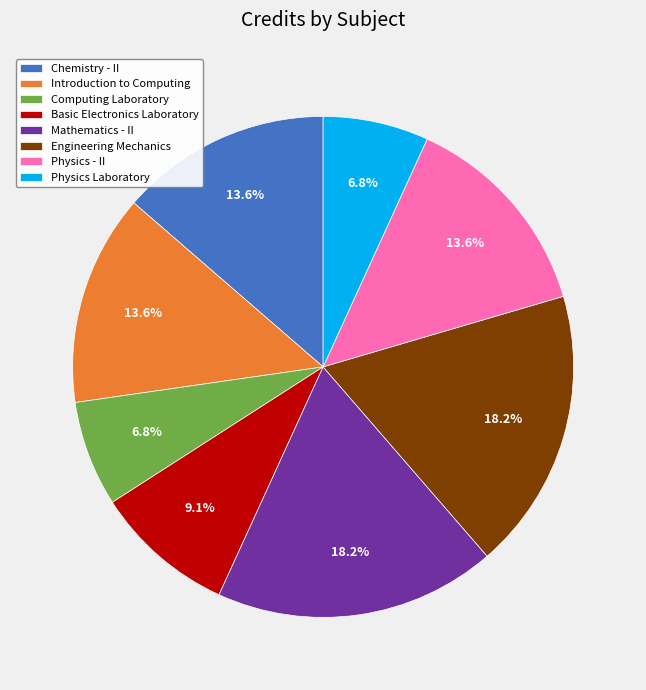

What percentage do Engineering Mechanics and Chemistry - II together represent?

31.8%